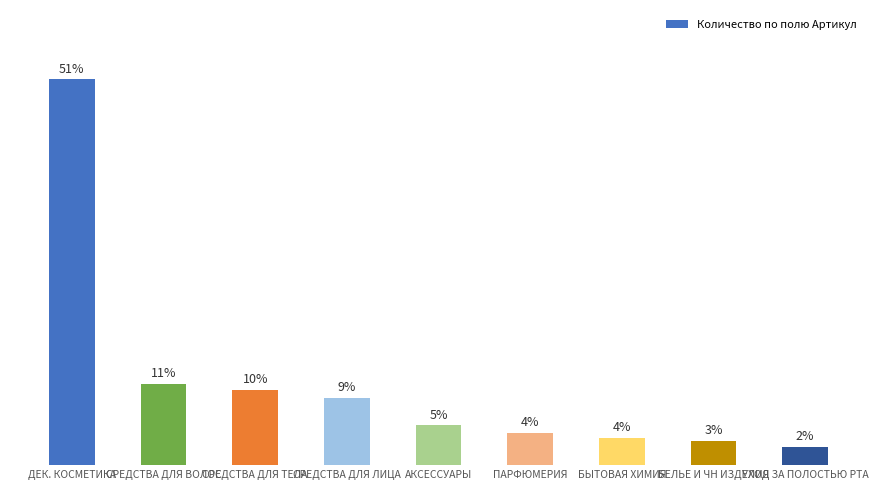

What is the difference between the values at ПАРФЮМЕРИЯ and СРЕДСТВА ДЛЯ ВОЛОС?

6.5